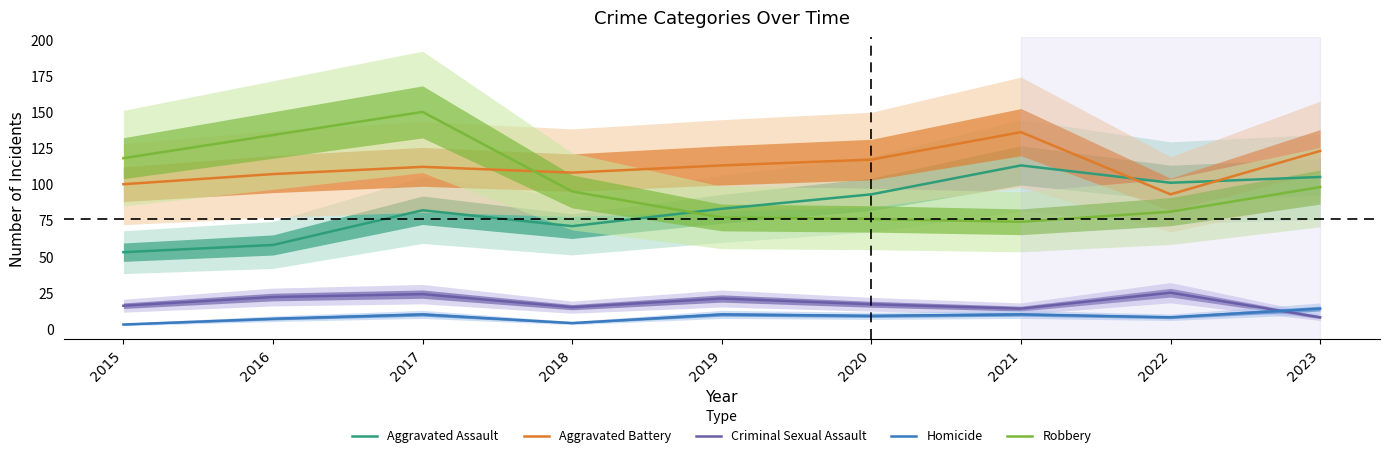

Between 2016 and 2017, which series saw the biggest shift?

Aggravated Assault